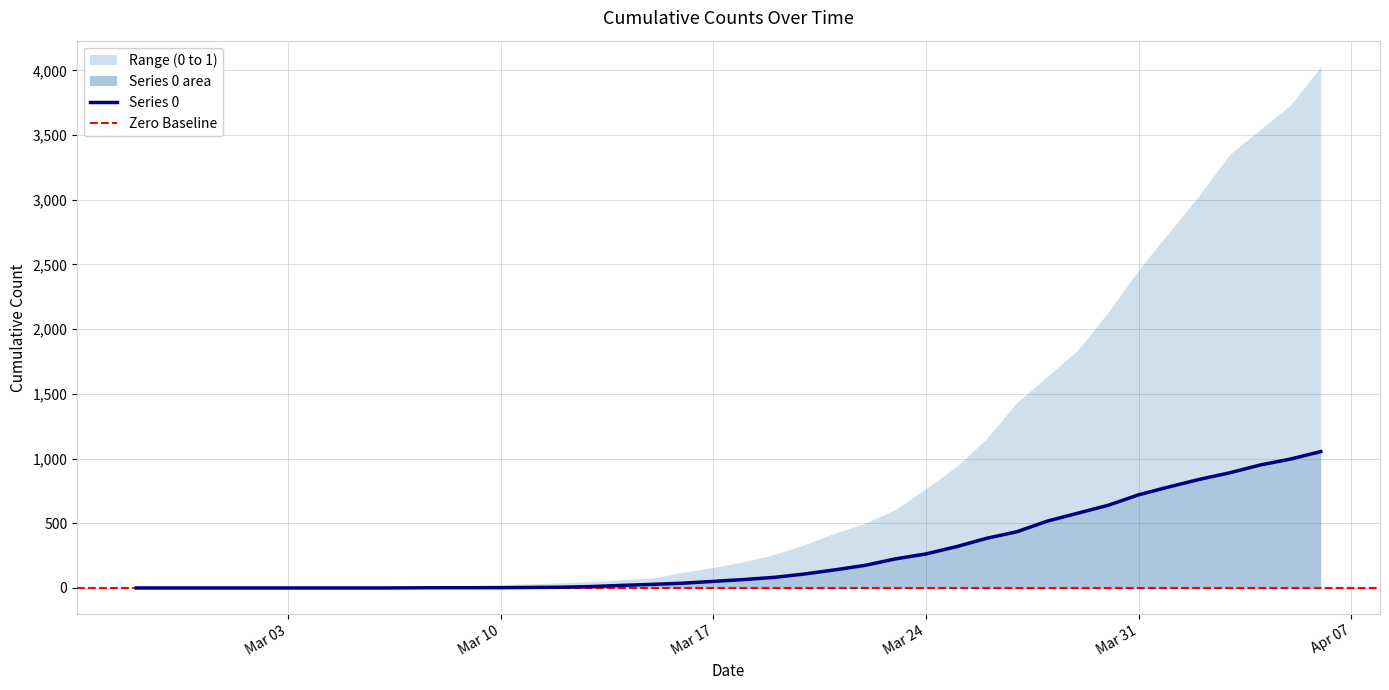

True or false: the data shows 225 at 2020-03-23.

True